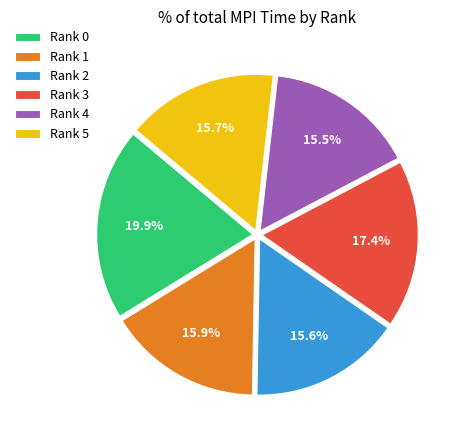

Which has a higher value, Rank 1 or Rank 3?

Rank 3